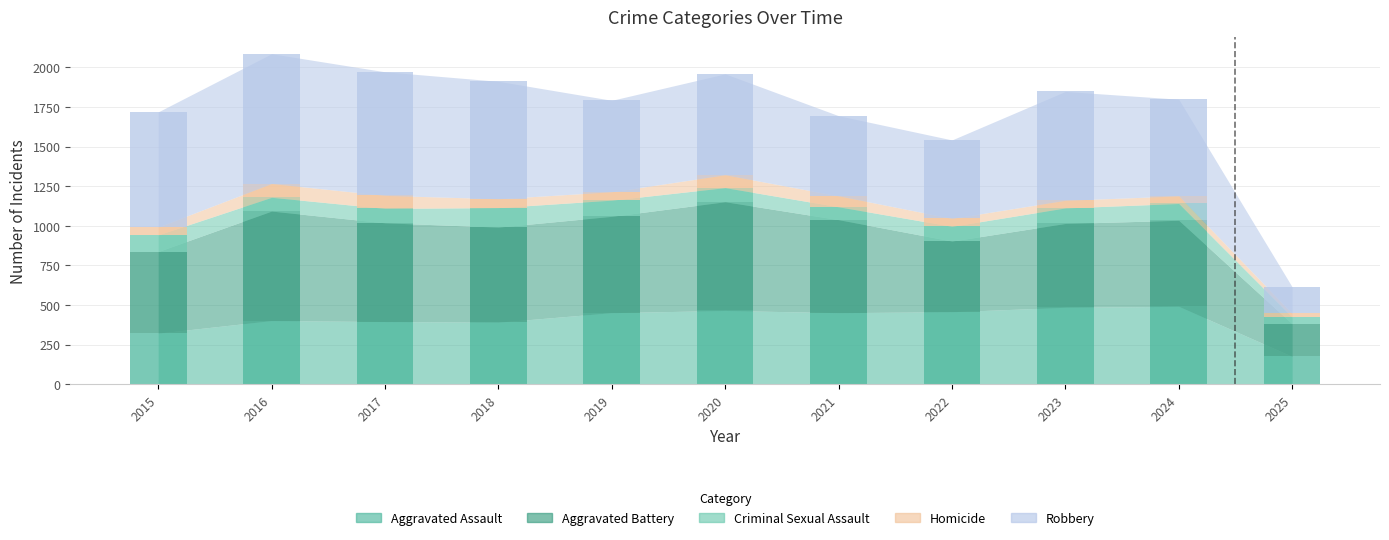

What is the difference between the highest and lowest values at 2018?

685